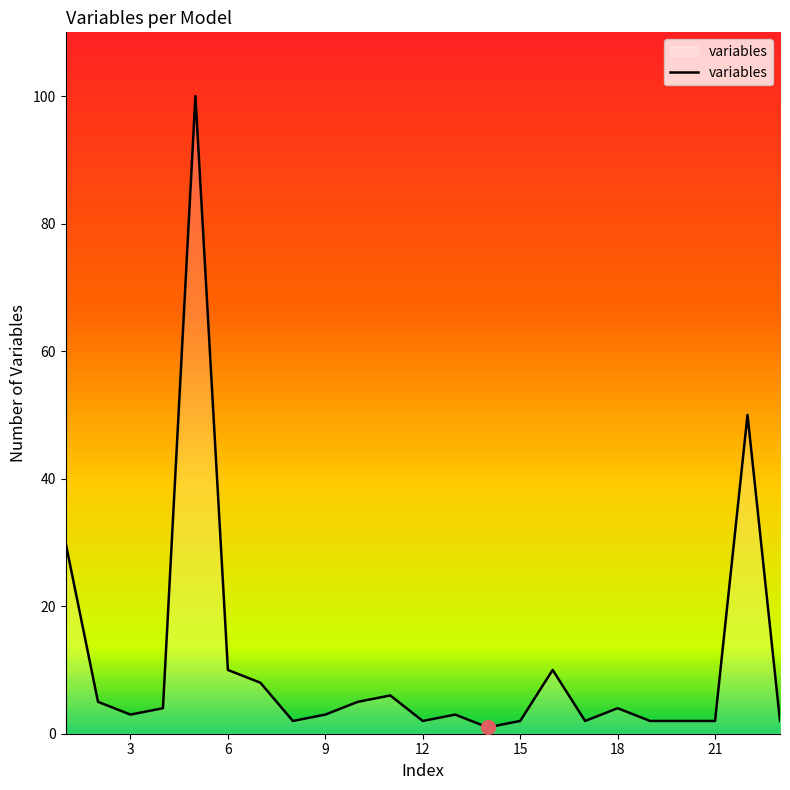

What is the difference between the maximum and minimum values?

99